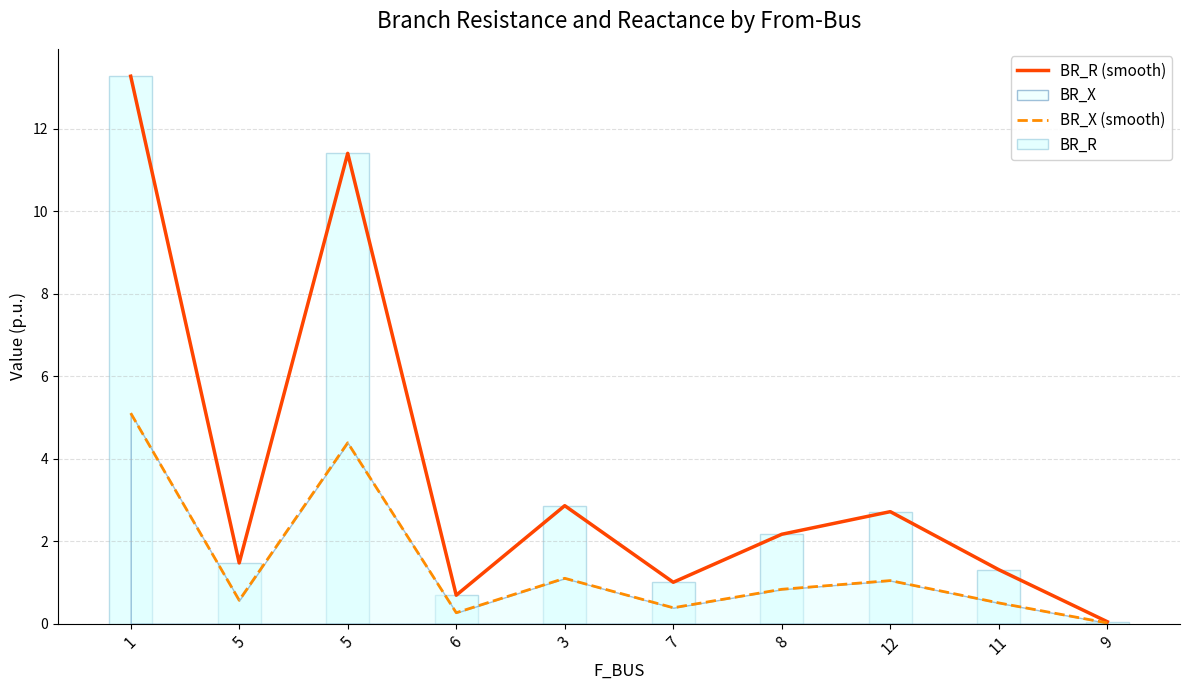

Which label corresponds to the smallest value in the chart?

9